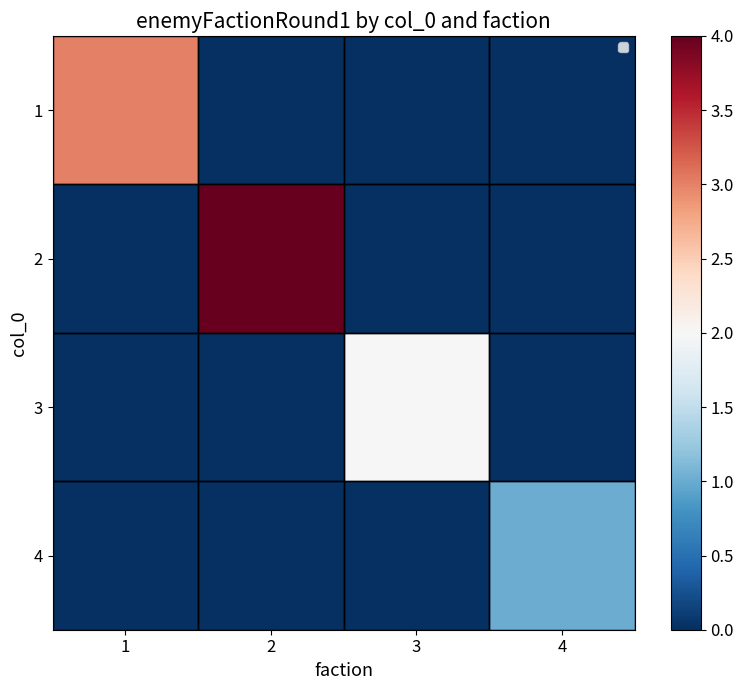

Is it true that 4 equals 0 at 3?

True